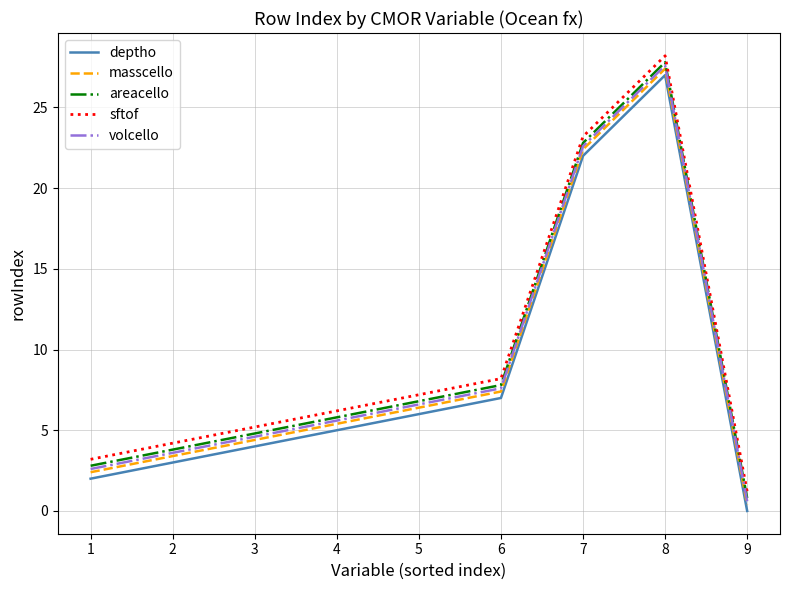

The value of deptho at 4 is 5.0. True or false?

True